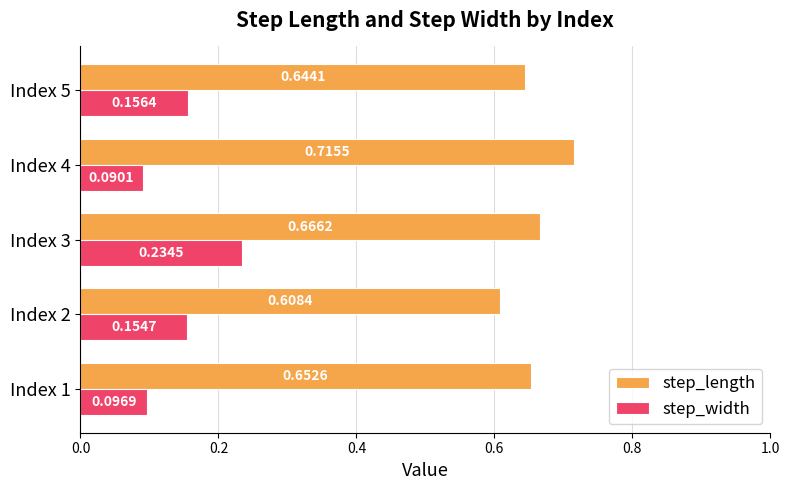

What is the sum of the step_length values at Index 4 and Index 5?

1.4